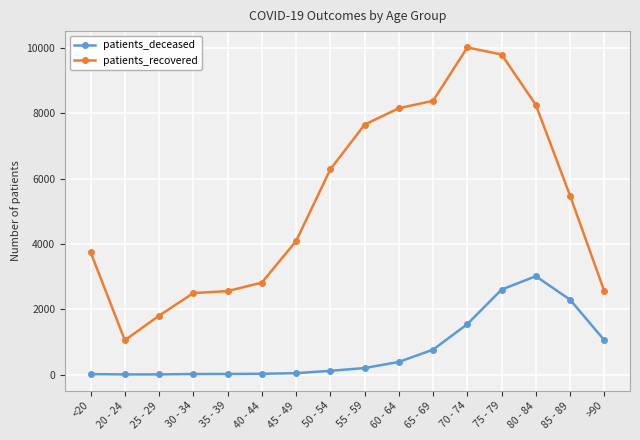

True or false: patients_deceased and patients_recovered cross at least once.

False